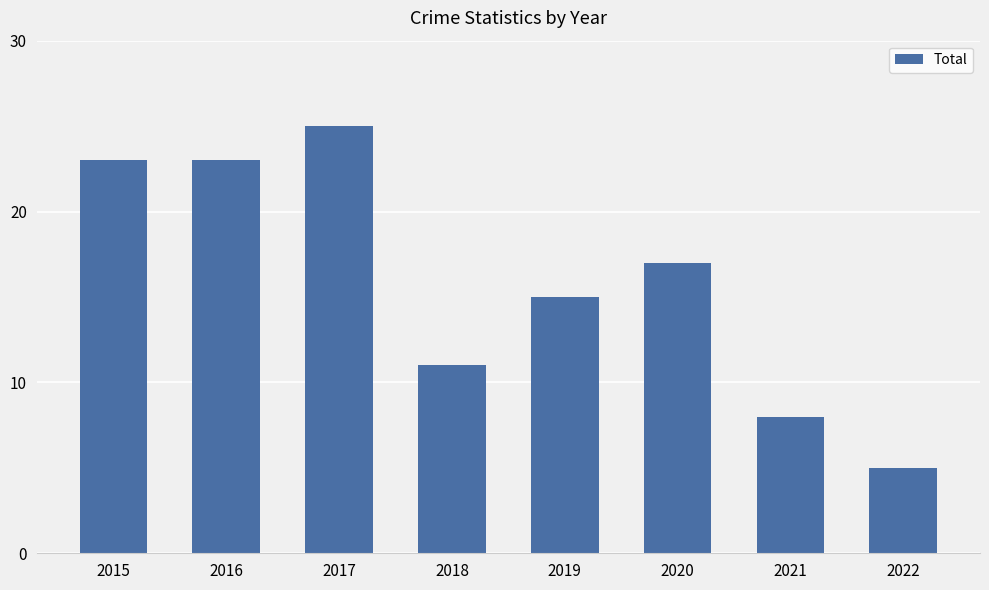

What is the difference between the maximum and minimum values?

20